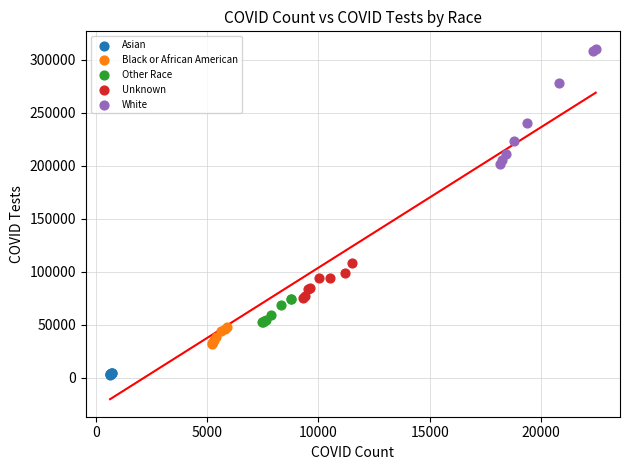

What are all the series names shown in the legend?

Asian, Black or African American, Other Race, Unknown, White